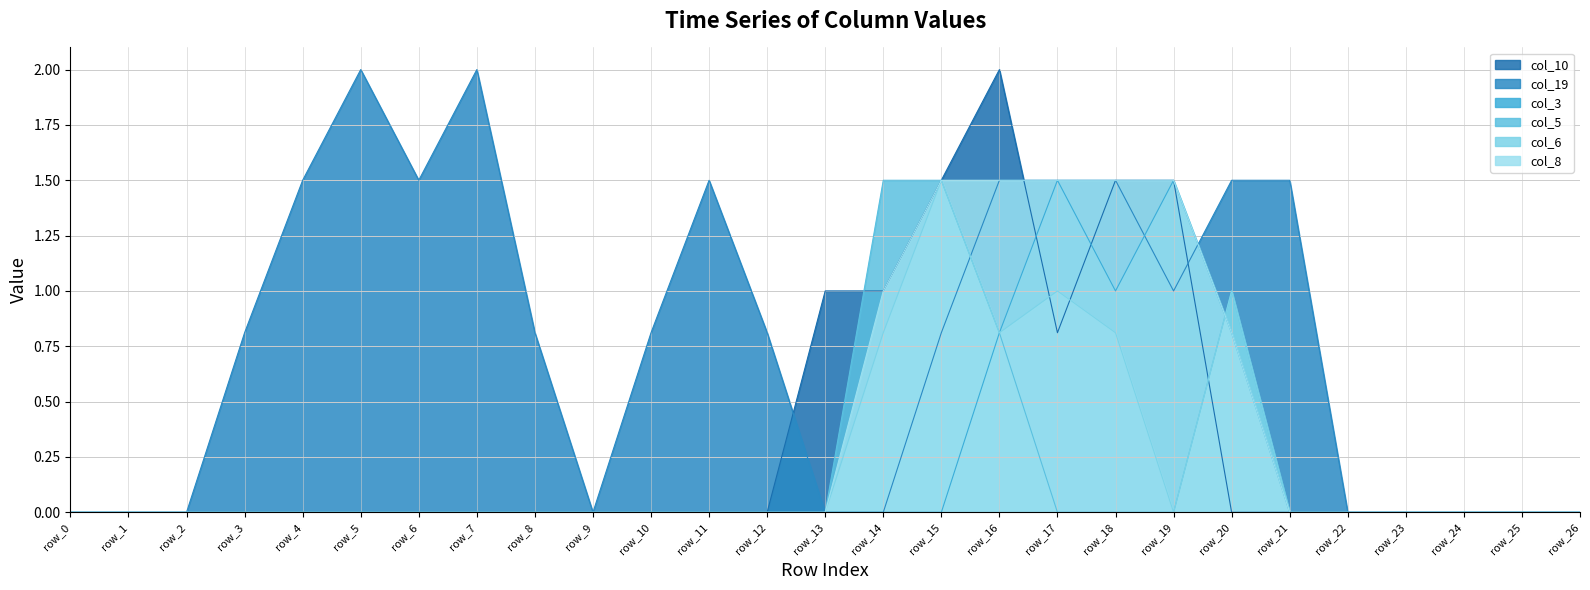

Which series changed the most between row_6 and row_25?

col_19